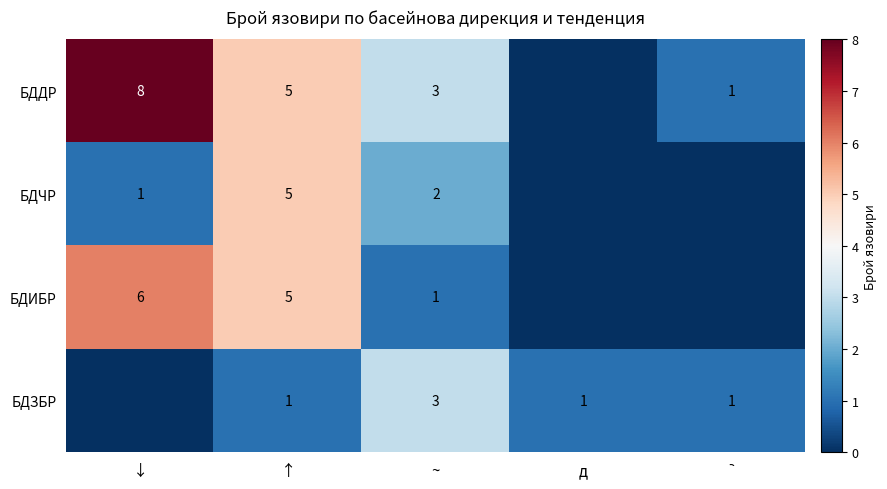

Which series changed the most between ↑ and ~?

БДИБР